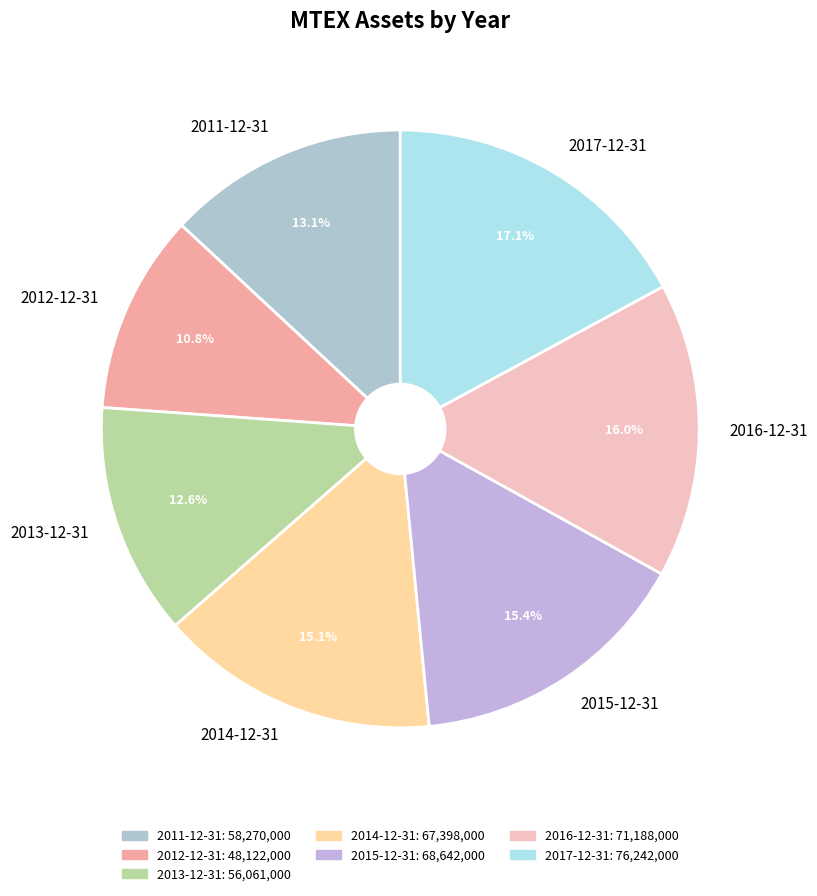

What is the ratio of the value at 2012-12-31 to the value at 2011-12-31?

0.8